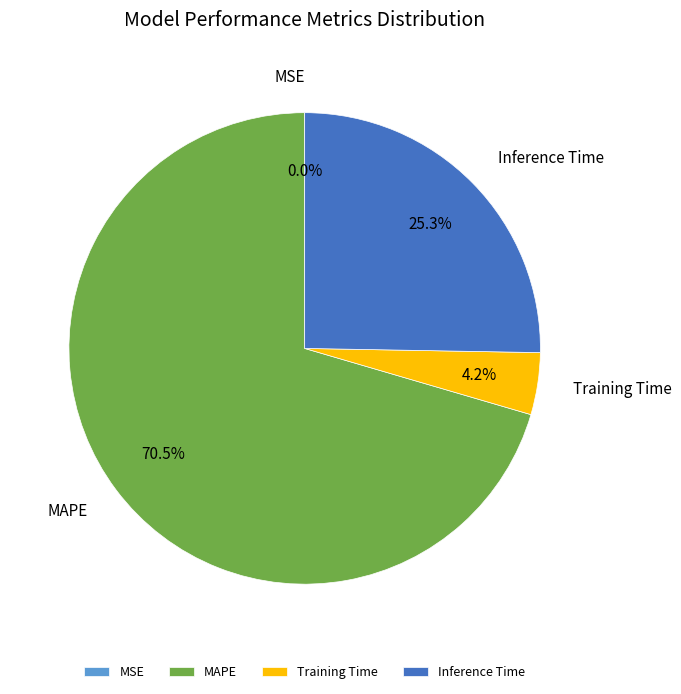

Is MAPE the majority of the pie?

Yes